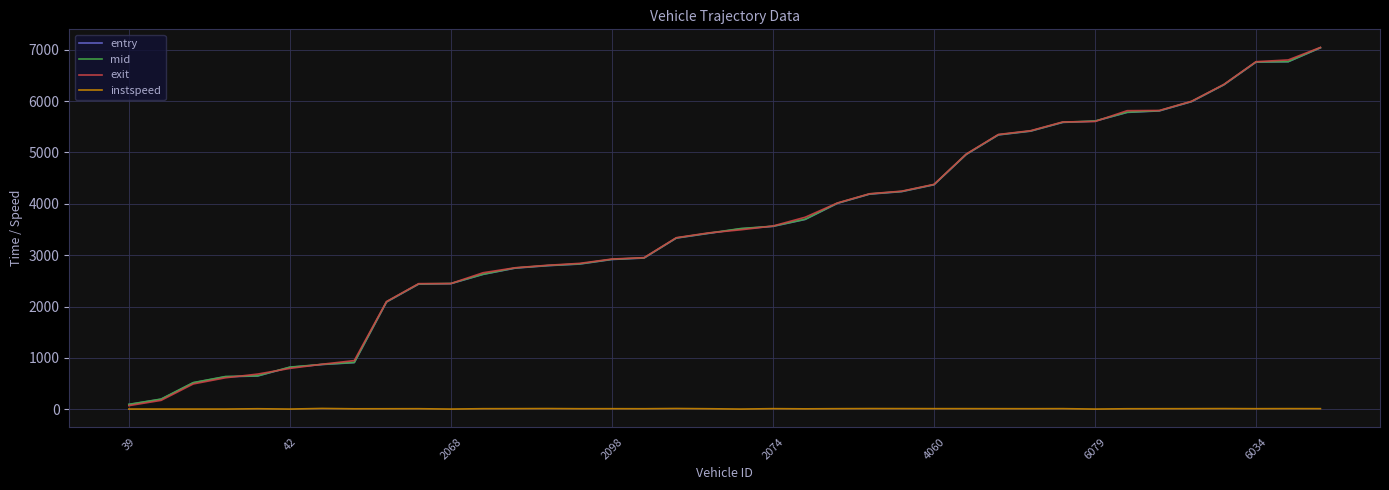

What is the maximum value for entry?

7035.8